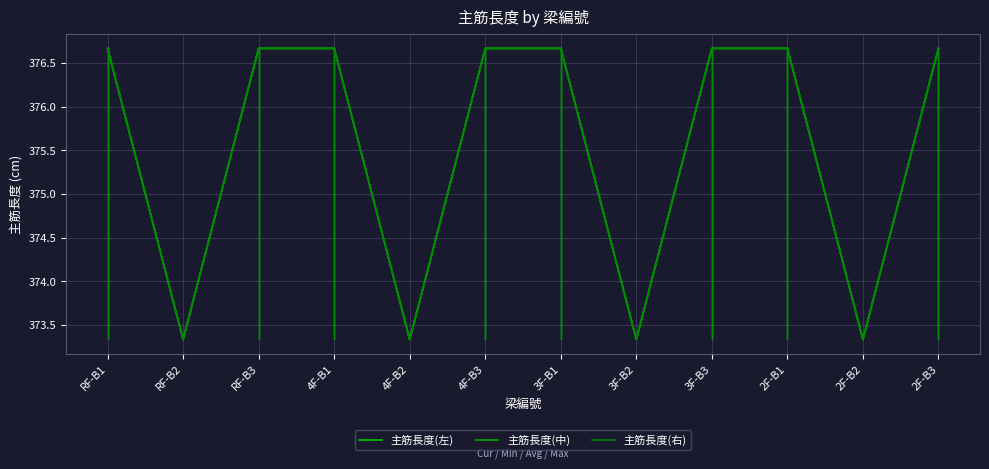

What is the maximum value for 主筋長度(中)?

376.7